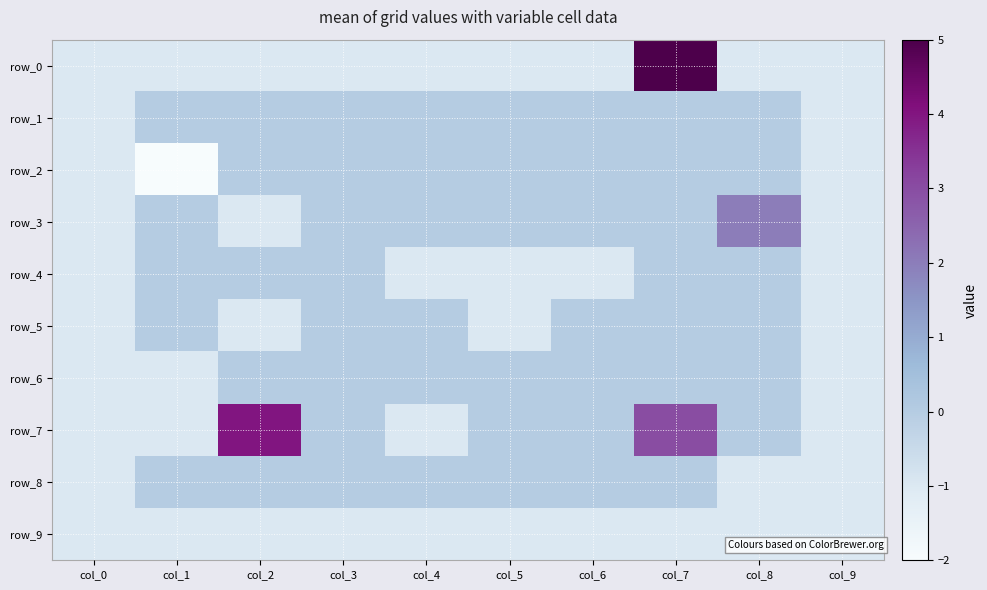

Is it true that row_4 equals 0 at col_2?

True